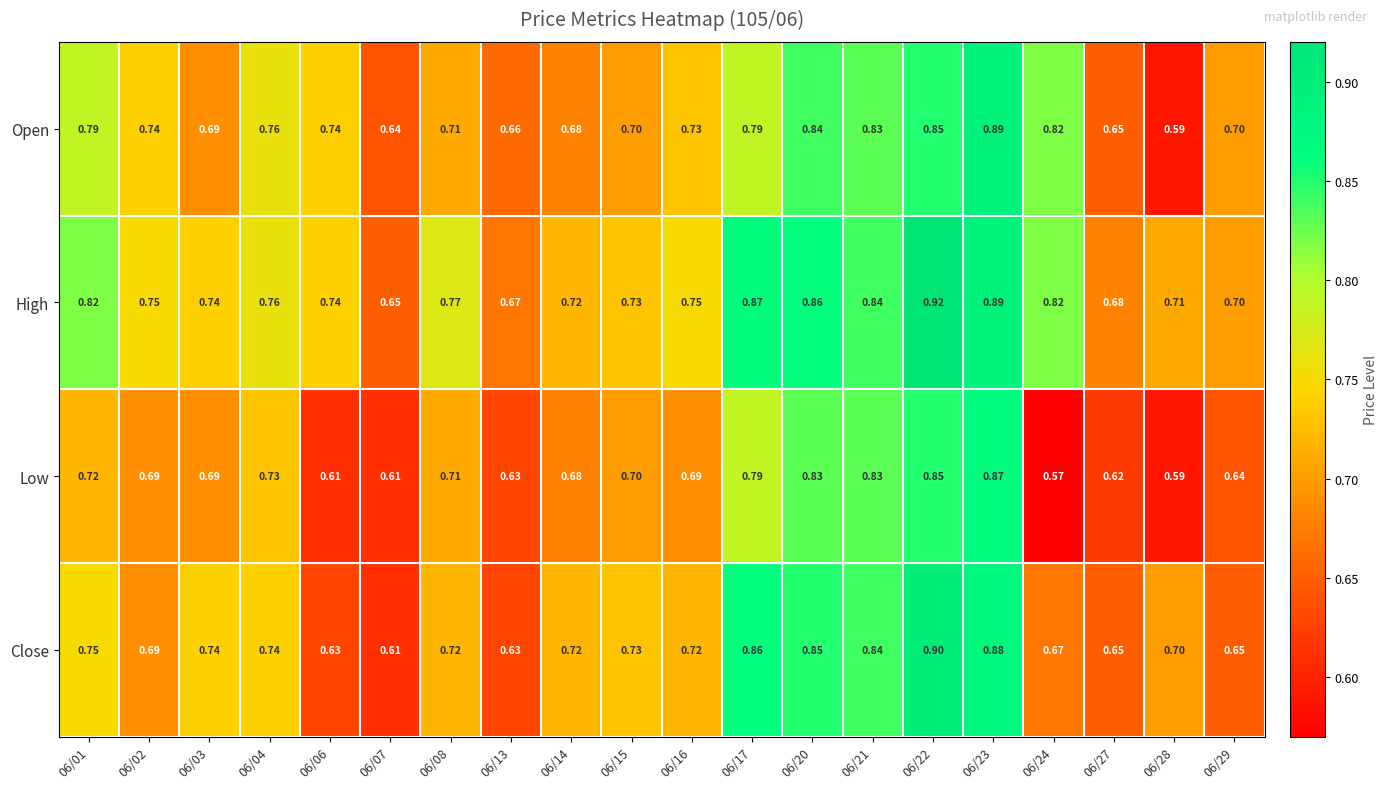

Which series has the largest total across all categories?

High